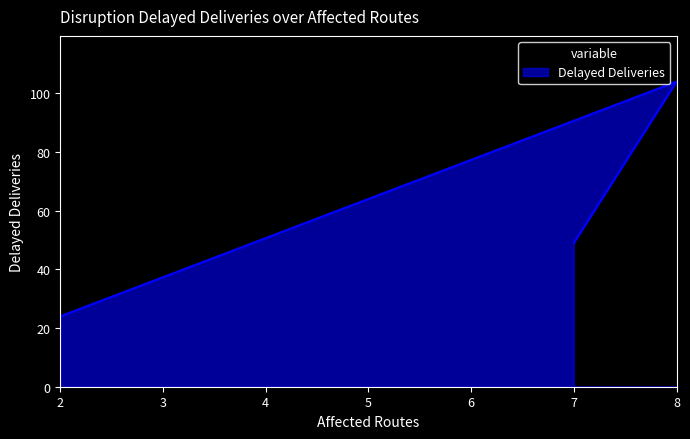

How many values are between 24 and 104?

3